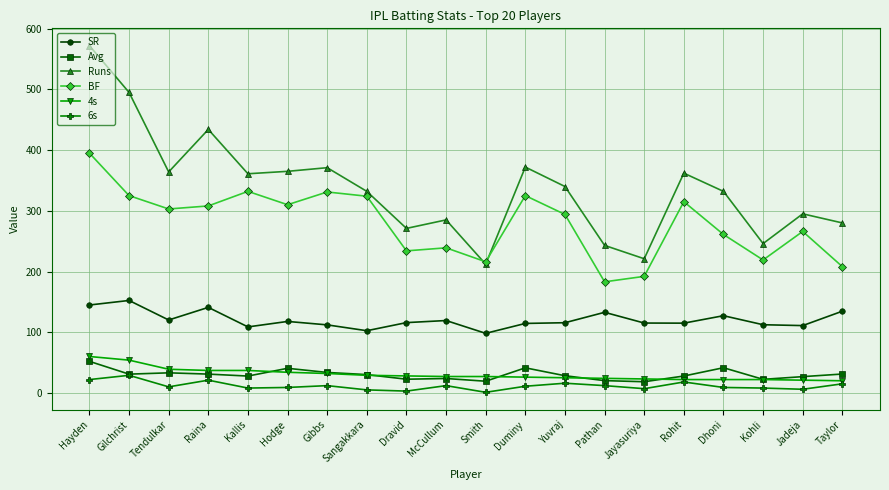

True or false: SR and Runs cross at least once.

False